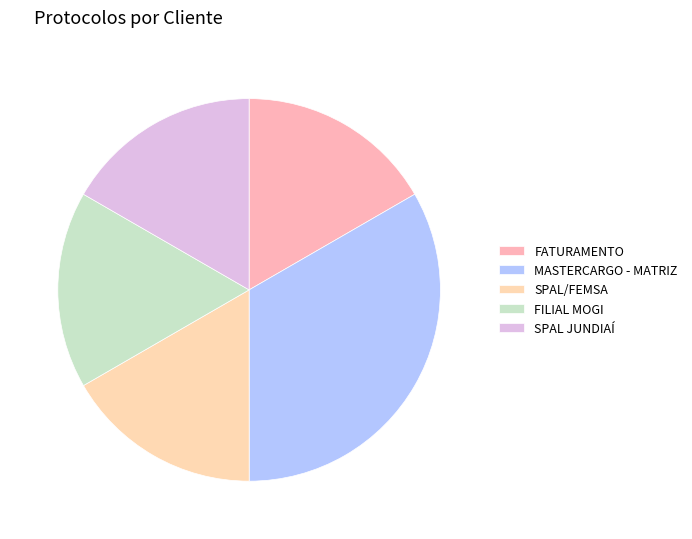

Is it true that FATURAMENTO is 17% of the pie?

True